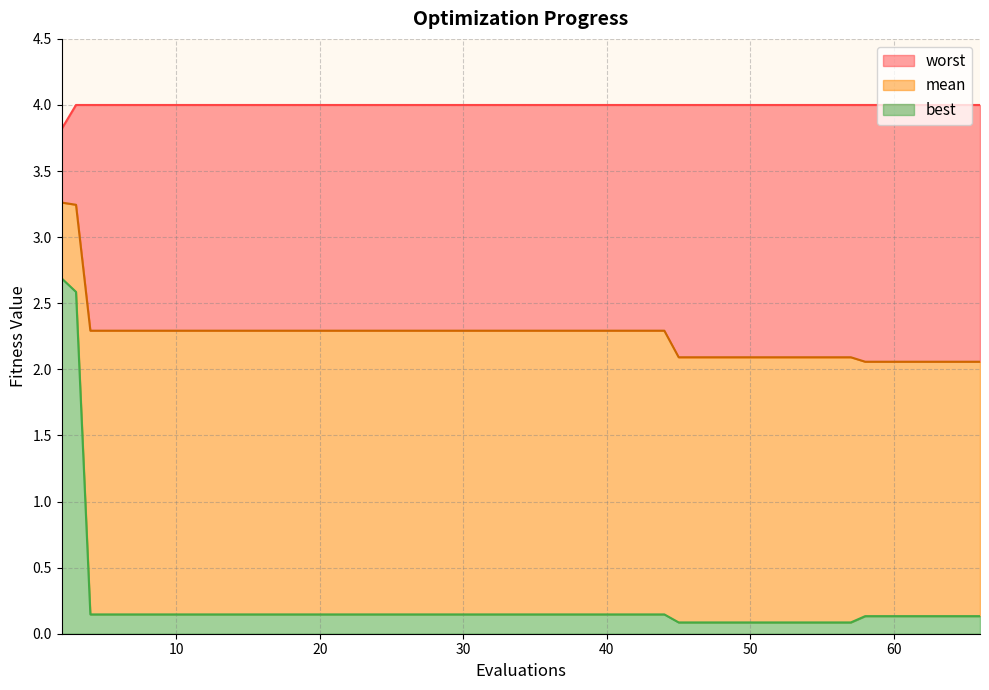

How many lines are shown in the chart?

3